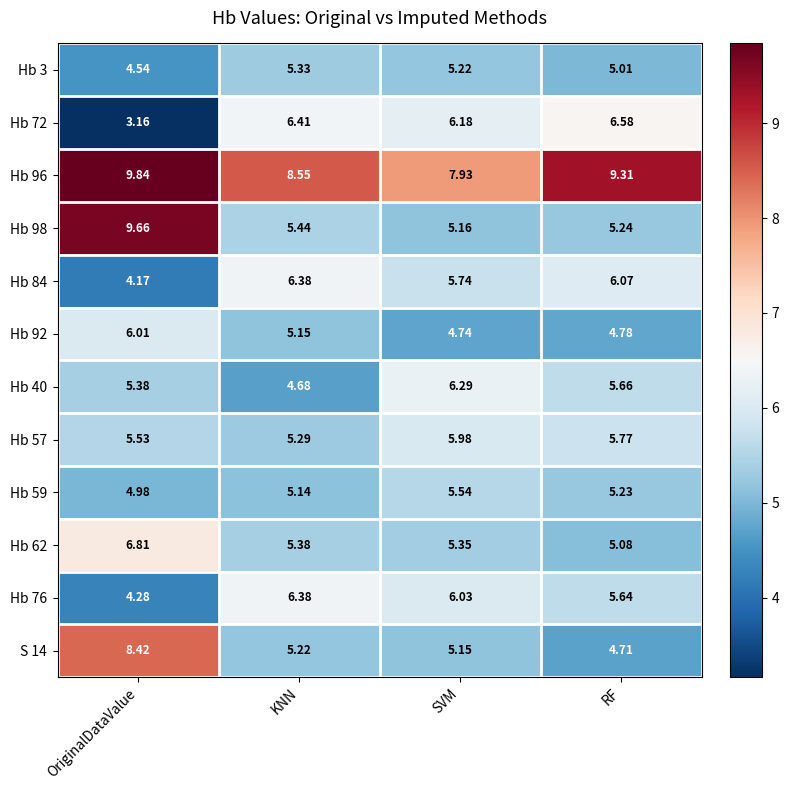

Where is Hb 57 nearest to the value 5?

KNN